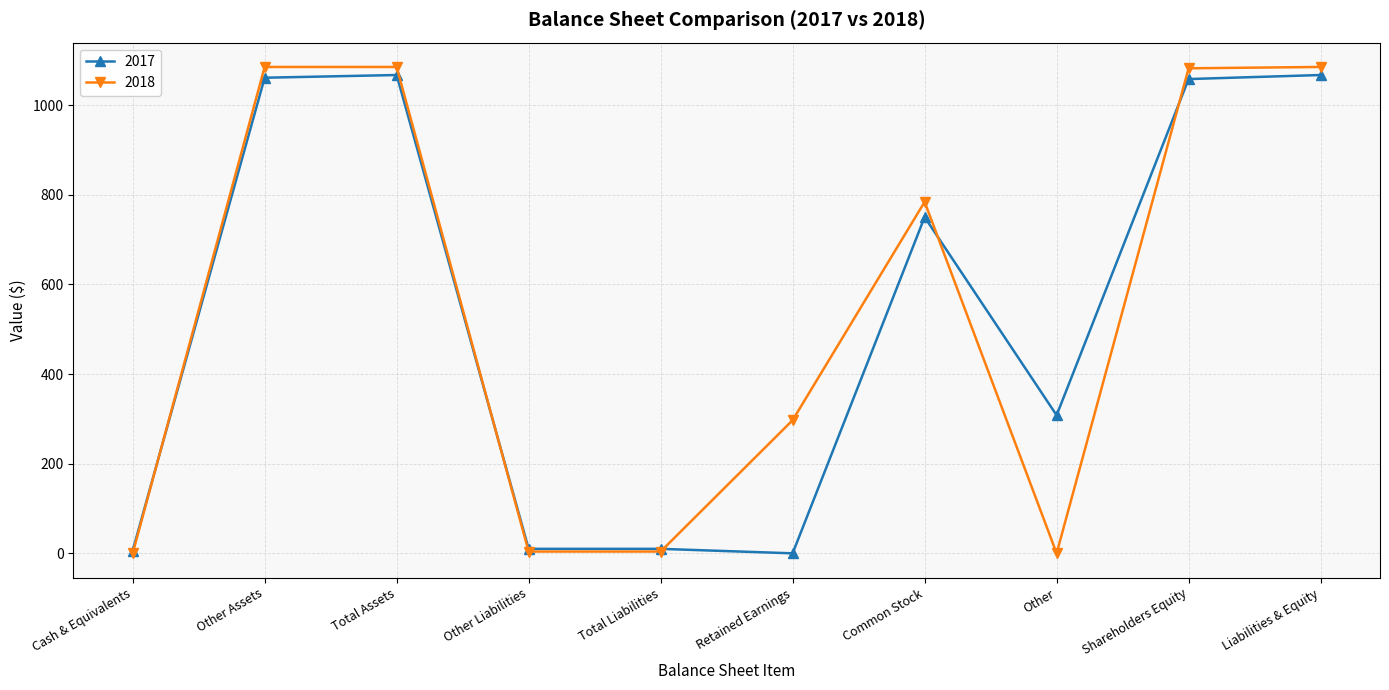

At Retained Earnings, list the series in order from largest to smallest.

2018, 2017